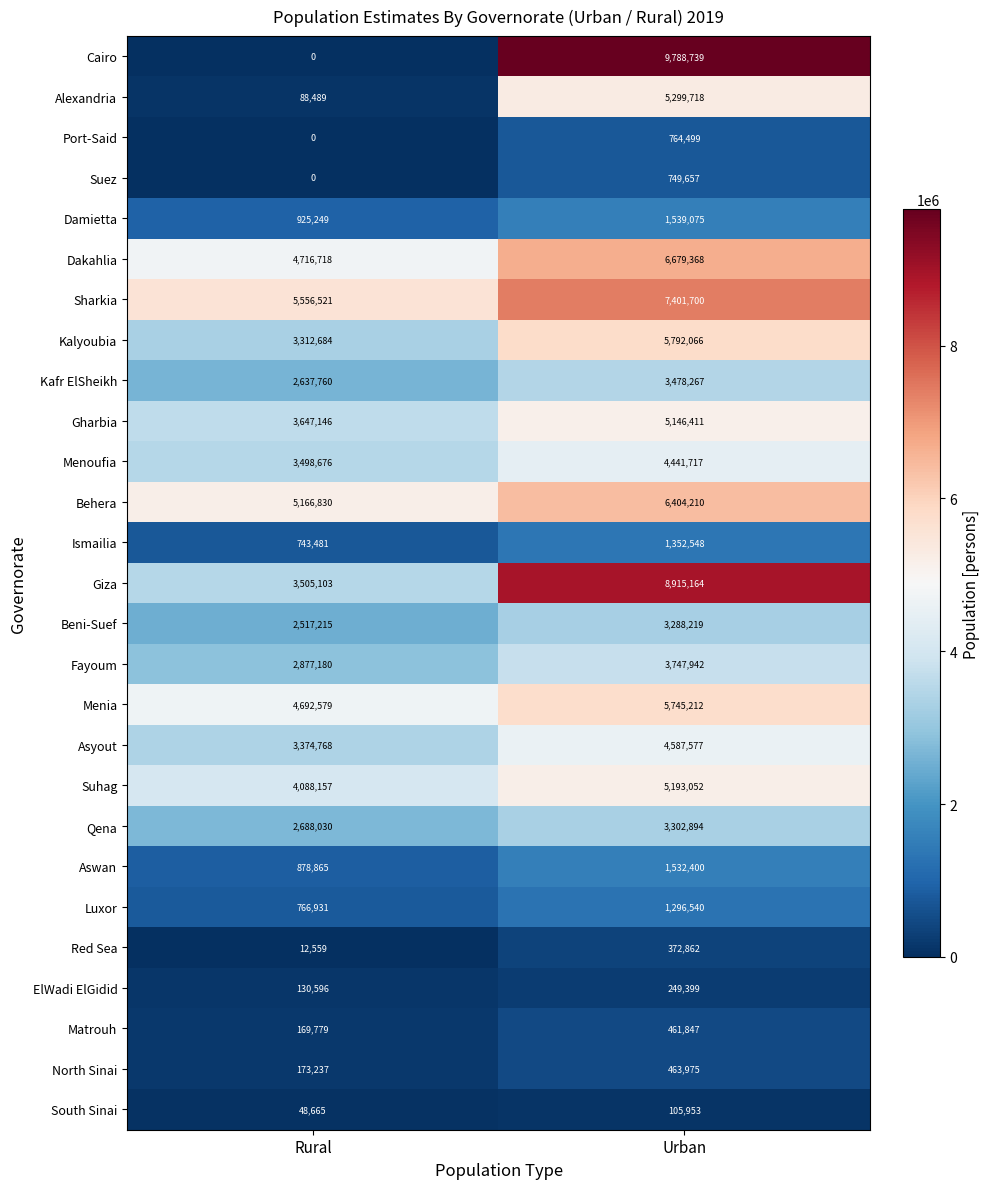

What is the total value across all series at Urban?

98101011